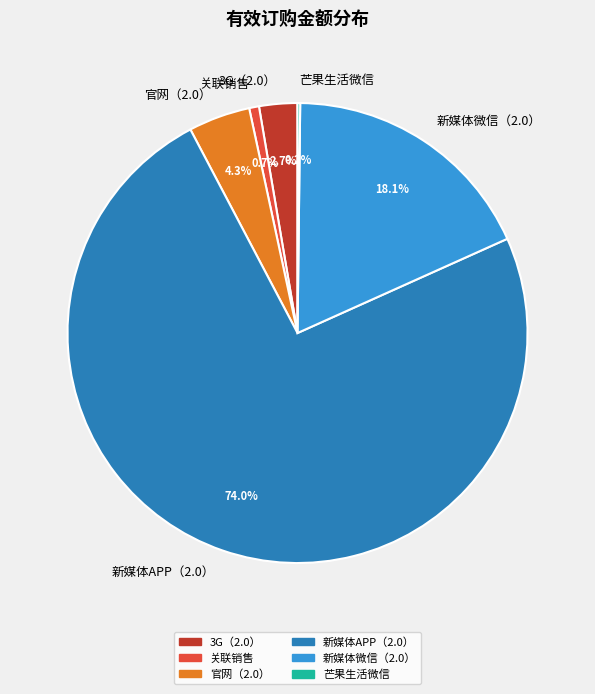

Is 新媒体APP（2.0） the majority of the pie?

Yes